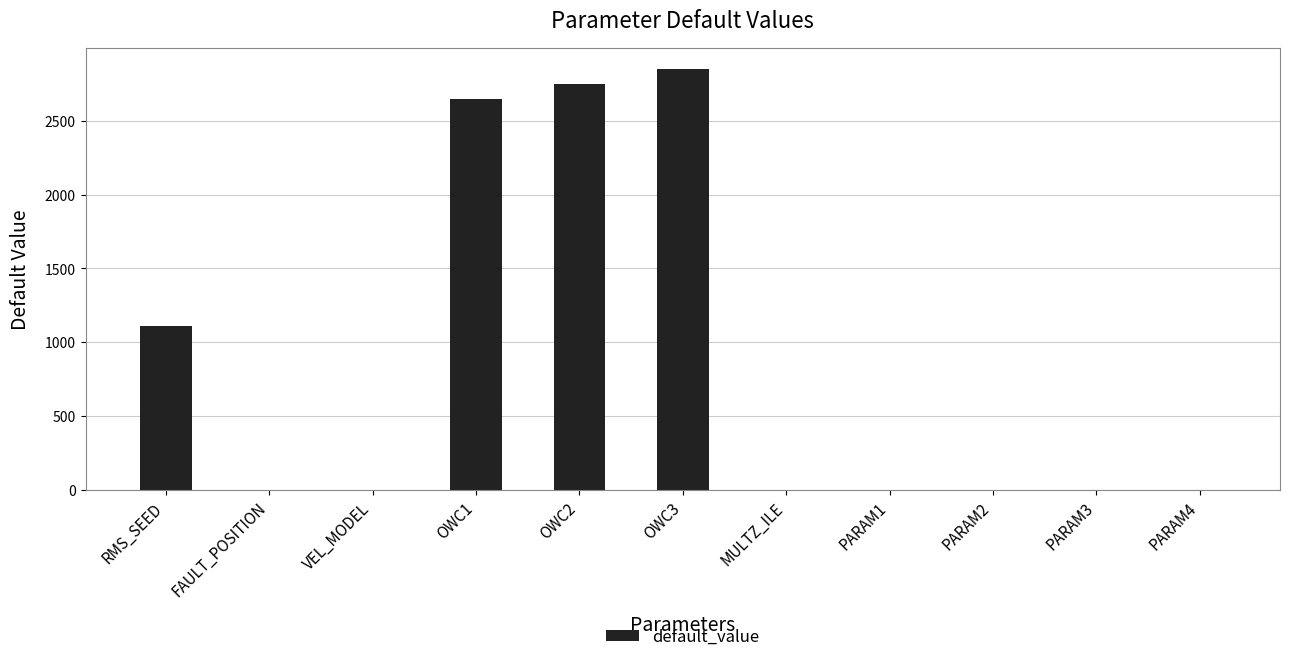

Are the bars horizontal?

No